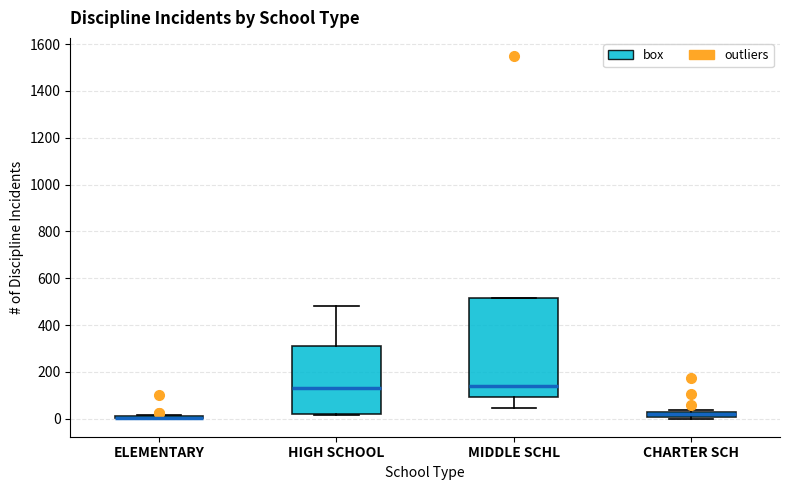

Which box is the tallest, from its lower edge to its upper edge?

MIDDLE SCHL